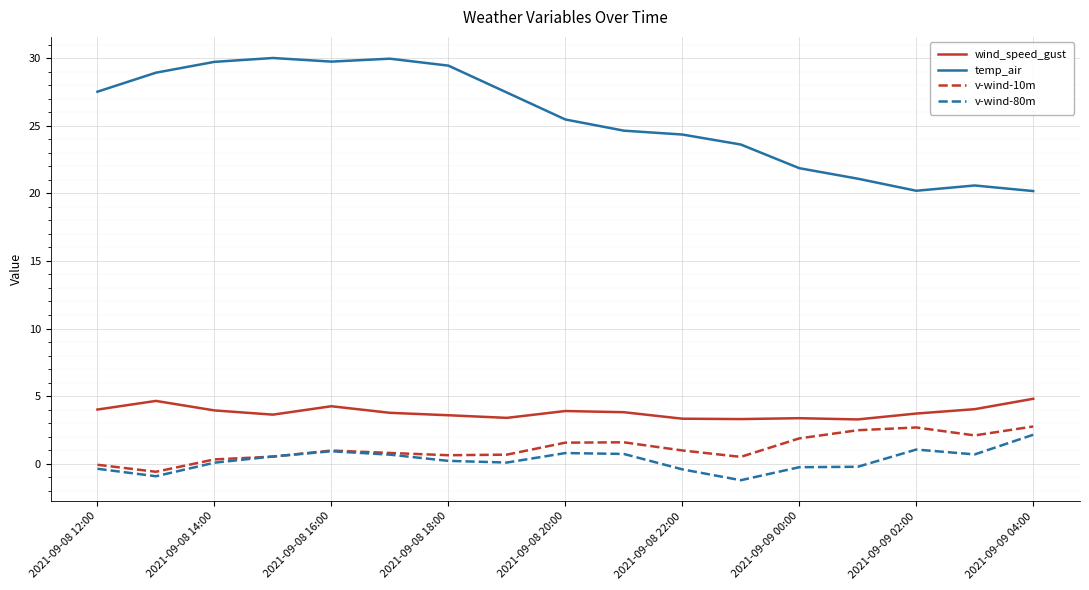

Is this an area chart (filled region under the line)?

No